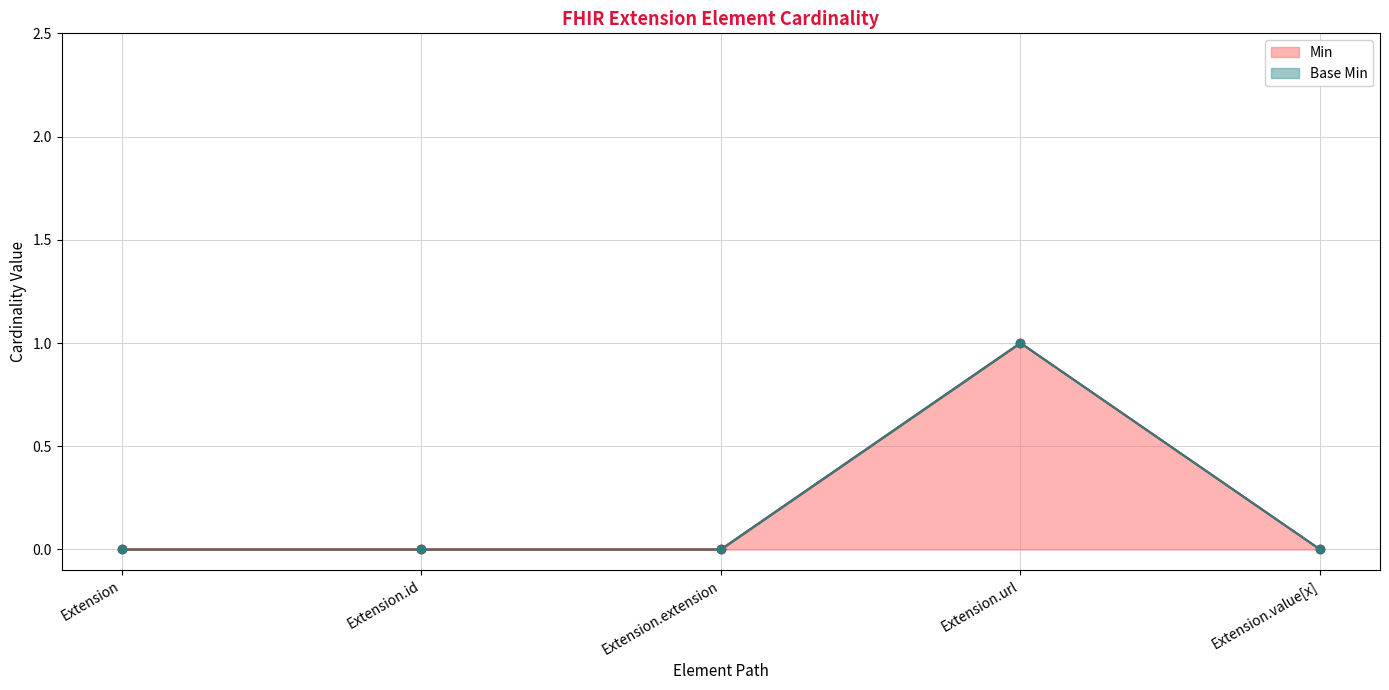

What is the sum of the Base Min values at Extension and Extension.url?

1